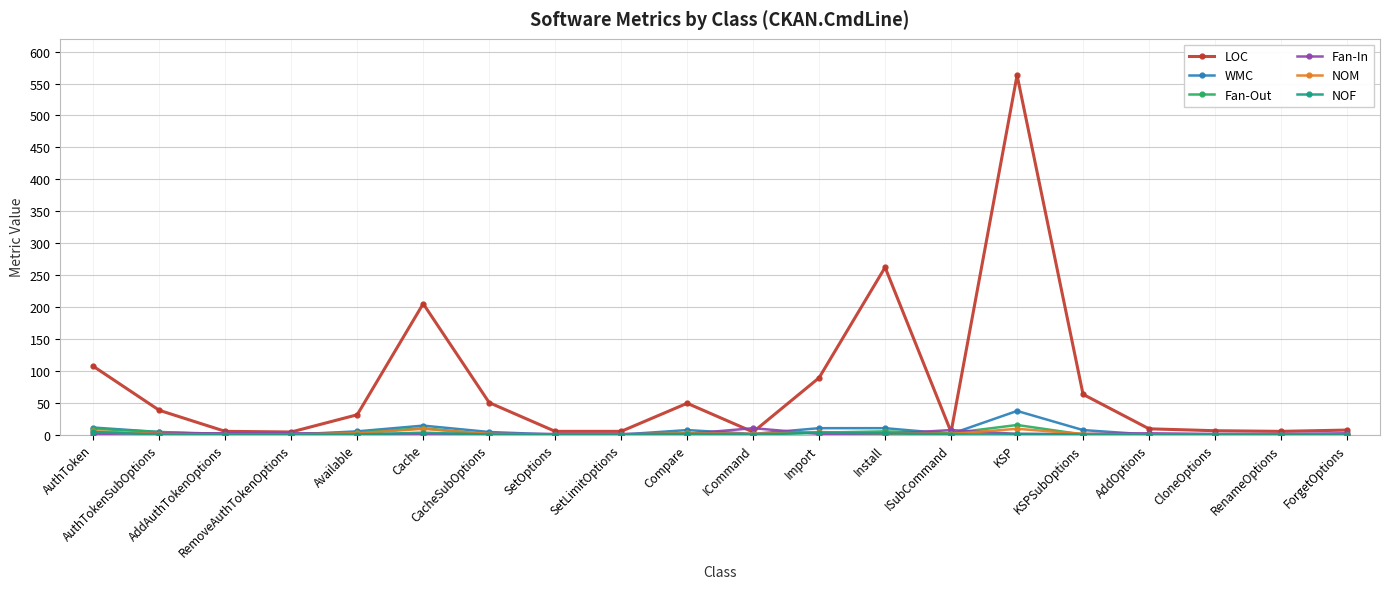

Which series has the widest spread of values?

LOC